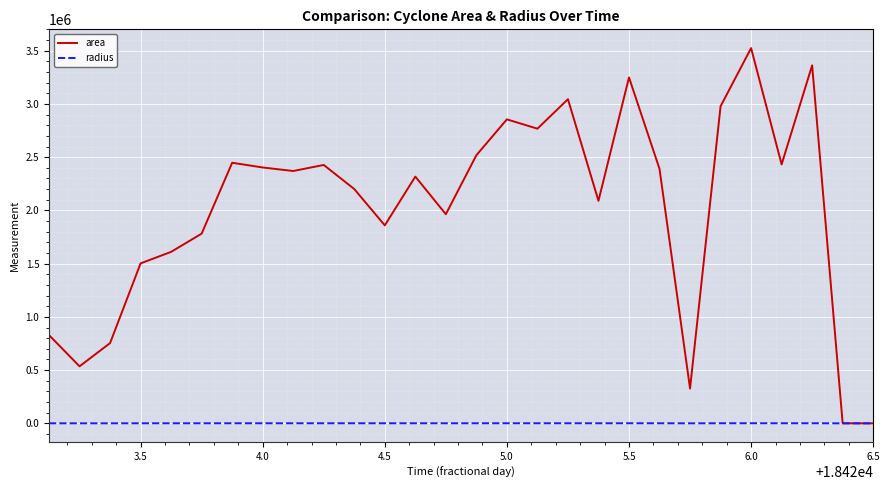

True or false: radius has more than 0 points higher than both neighbors.

True